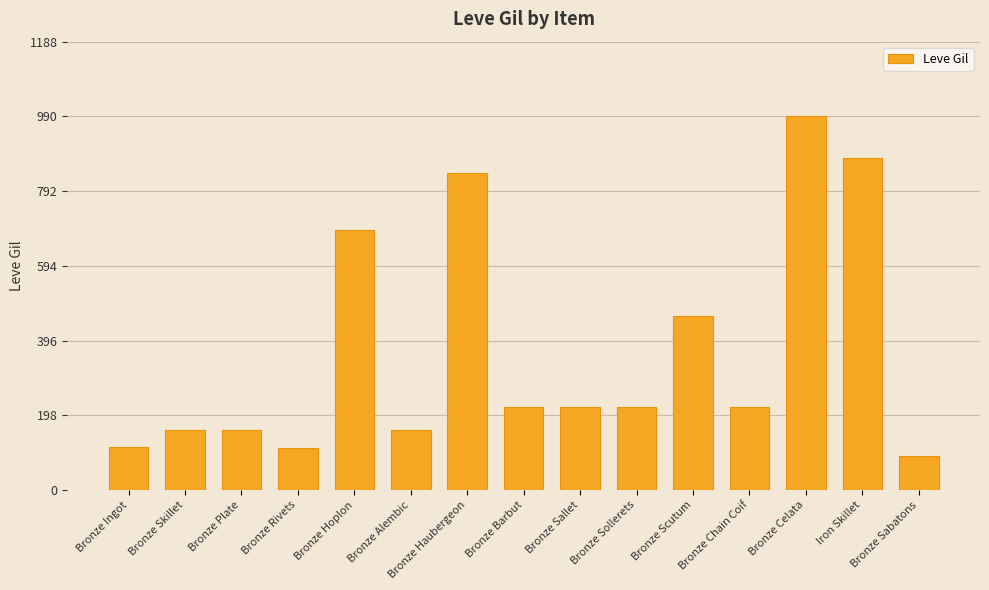

How many data points does each series have?

15